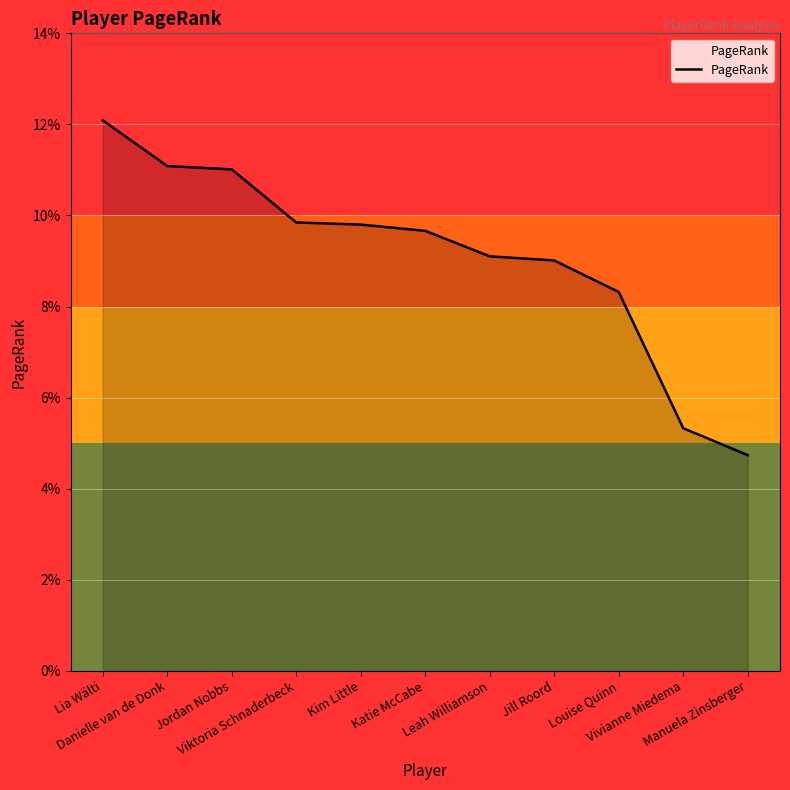

What is the average value?

0.1